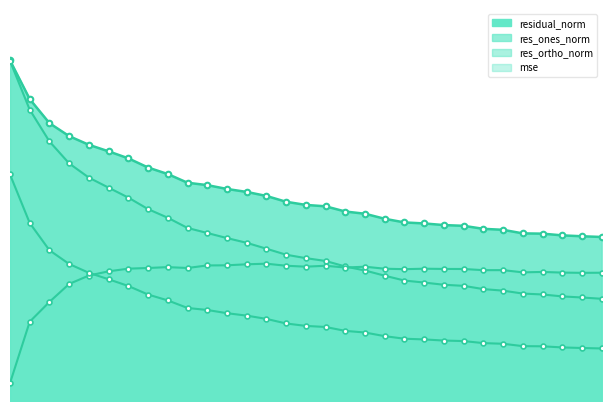

Which series has the largest total across all categories?

residual_norm